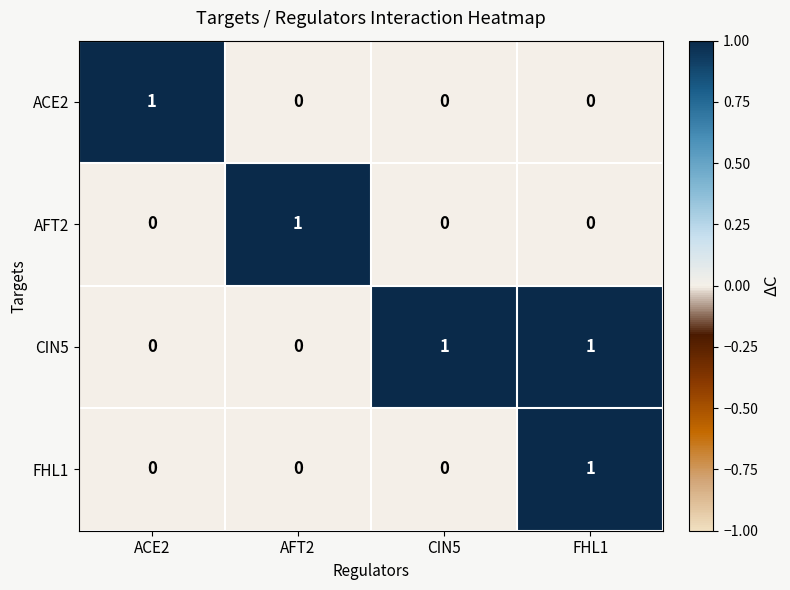

Count the ACE2 values in the range 0 to 1.

4